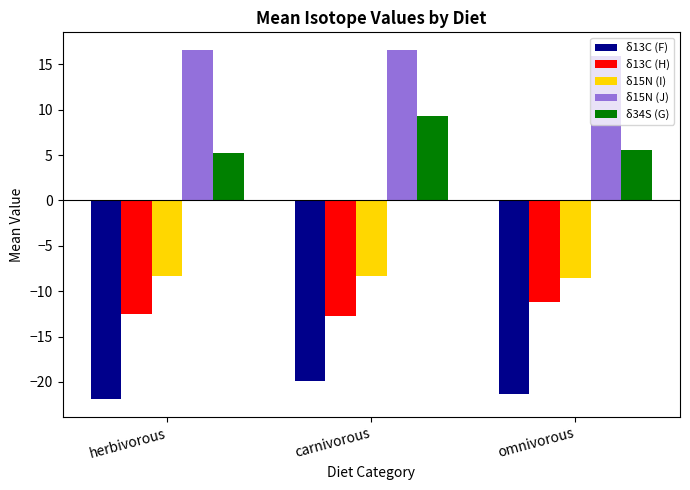

Which category has the lowest value across all series?

herbivorous